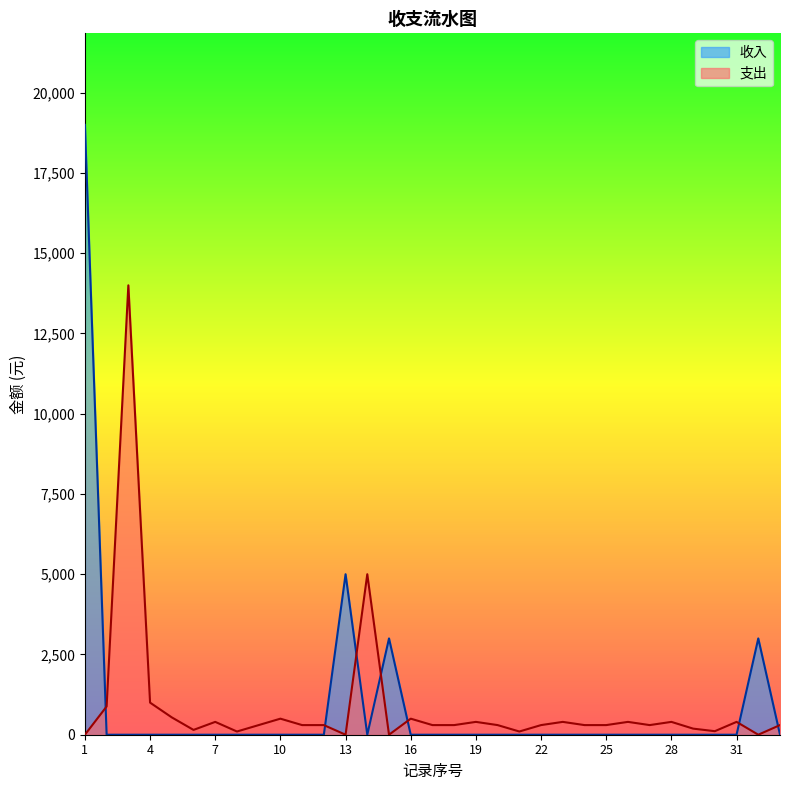

How many interior local peaks does the 支出 series have?

10